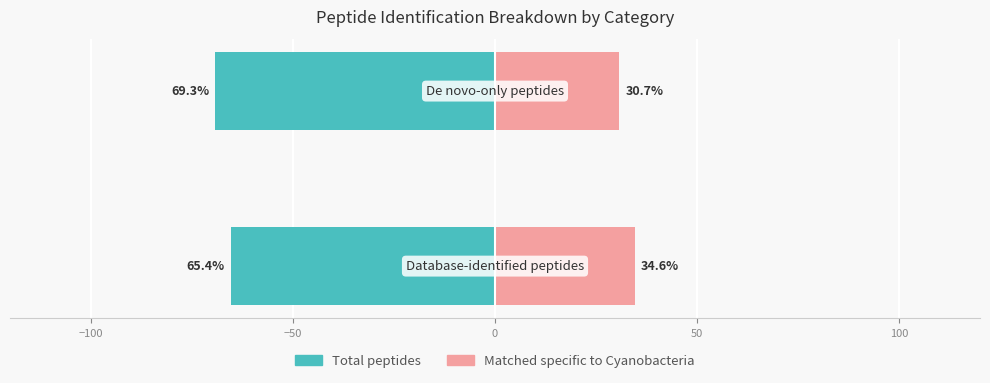

Reading left to right, list all the values displayed in this chart.

Total peptides: -65.4	-69.3
Matched specific to Cyanobacteria: 34.6	30.7